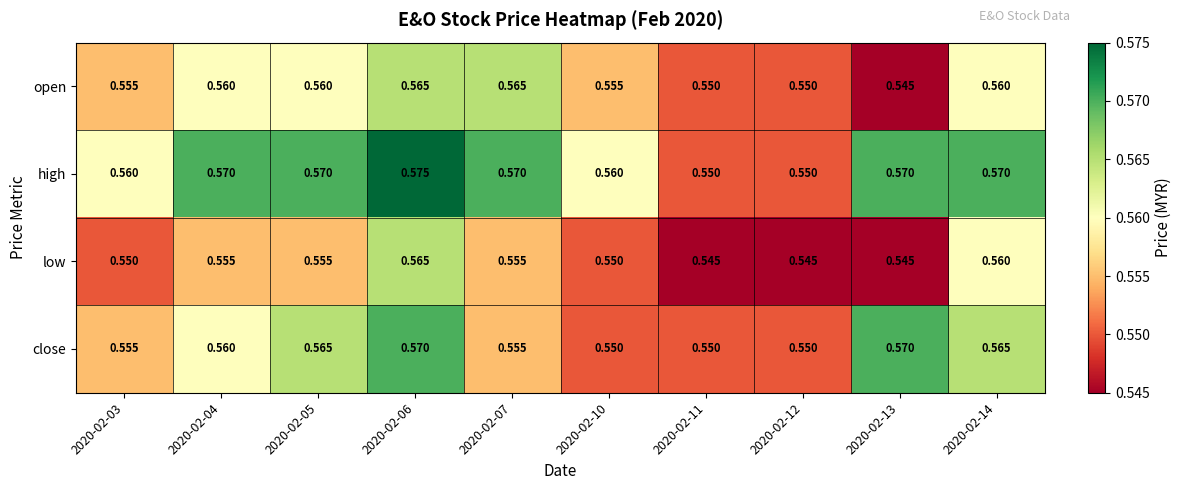

At which category does the chart reach its peak across all series?

2020-02-06